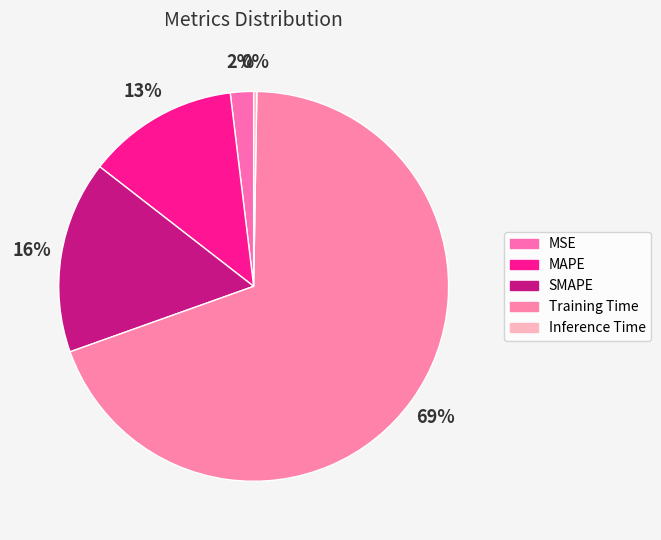

How many segments does this pie chart have?

5